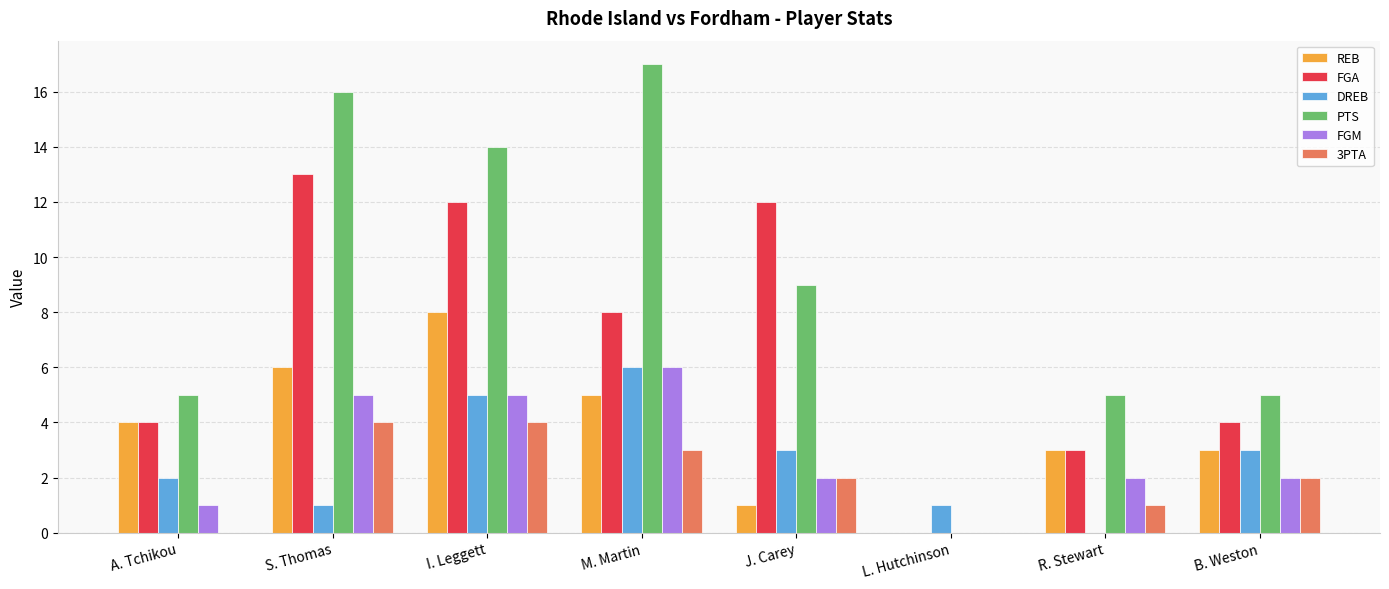

Reading left to right, list all the values displayed in this chart.

REB: 4	6	8	5	1	0	3	3
FGA: 4	13	12	8	12	0	3	4
DREB: 2	1	5	6	3	1	0	3
PTS: 5	16	14	17	9	0	5	5
FGM: 1	5	5	6	2	0	2	2
3PTA: 0	4	4	3	2	0	1	2